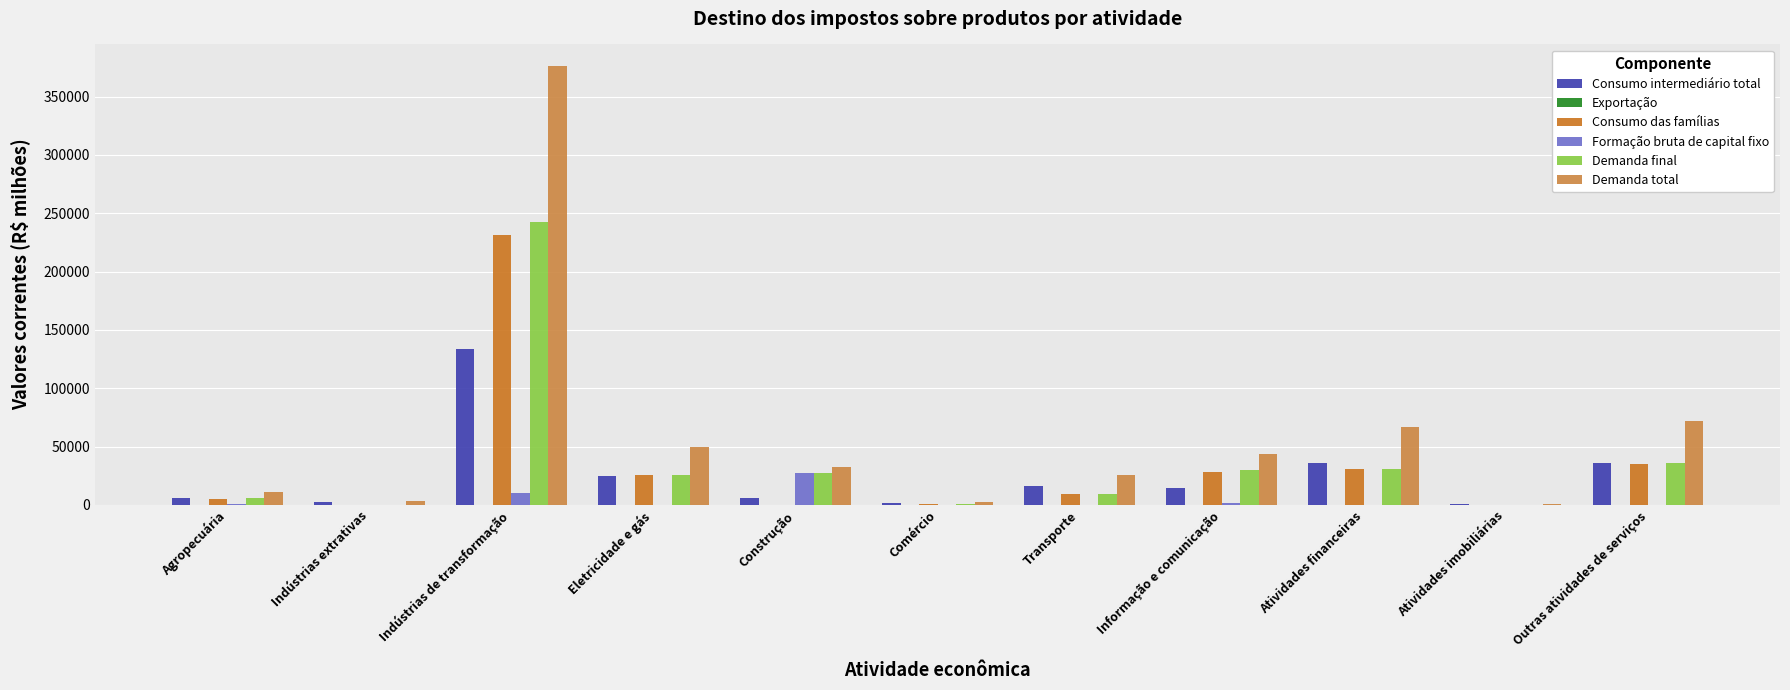

Reading left to right, extract all data points from this chart.

Consumo intermediário total: Agropecuária=5511	Indústrias extrativas=2866	Indústrias de transformação=133671	Eletricidade e gás=24462	Construção=5542	Comércio=1272	Transporte=16338	Informação e comunicação=14193	Atividades financeiras=35635	Atividades imobiliárias=609	Outras atividades de serviços=36199
Exportação: Agropecuária=0	Indústrias extrativas=0	Indústrias de transformação=99	Eletricidade e gás=0	Construção=0	Comércio=0	Transporte=0	Informação e comunicação=0	Atividades financeiras=0	Atividades imobiliárias=0	Outras atividades de serviços=0
Consumo das famílias: Agropecuária=5446	Indústrias extrativas=0	Indústrias de transformação=231314	Eletricidade e gás=25300	Construção=0	Comércio=807	Transporte=9698	Informação e comunicação=28498	Atividades financeiras=30891	Atividades imobiliárias=297	Outras atividades de serviços=34686
Formação bruta de capital fixo: Agropecuária=450	Indústrias extrativas=142	Indústrias de transformação=10492	Eletricidade e gás=0	Construção=27370	Comércio=0	Transporte=0	Informação e comunicação=1319	Atividades financeiras=0	Atividades imobiliárias=0	Outras atividades de serviços=154
Demanda final: Agropecuária=5901	Indústrias extrativas=142	Indústrias de transformação=242282	Eletricidade e gás=25300	Construção=27370	Comércio=807	Transporte=9698	Informação e comunicação=29817	Atividades financeiras=30891	Atividades imobiliárias=297	Outras atividades de serviços=36029
Demanda total: Agropecuária=11412	Indústrias extrativas=3008	Indústrias de transformação=375953	Eletricidade e gás=49762	Construção=32912	Comércio=2079	Transporte=26036	Informação e comunicação=44010	Atividades financeiras=66526	Atividades imobiliárias=906	Outras atividades de serviços=72228